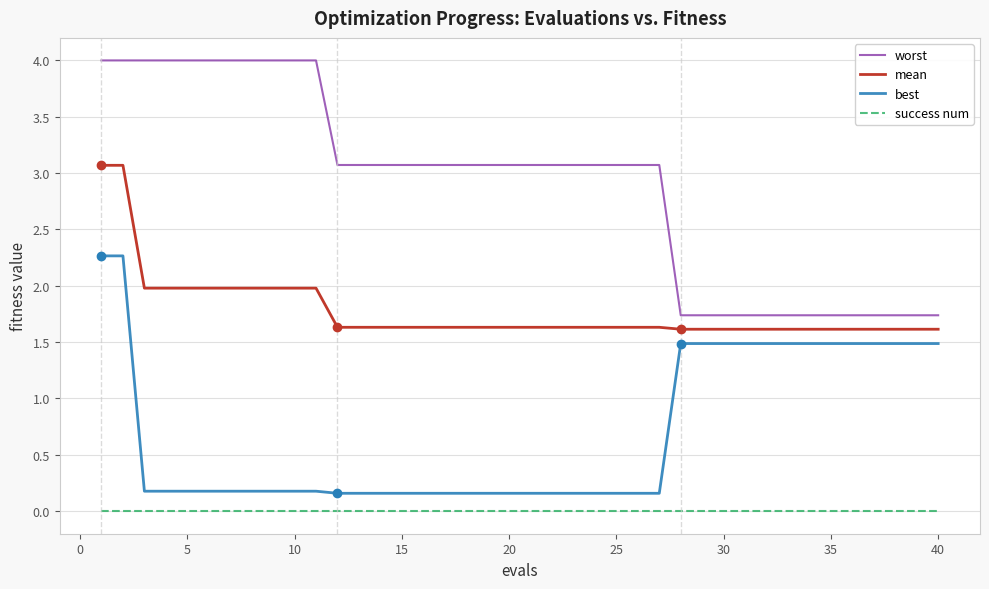

Which series has the largest total across all categories?

worst